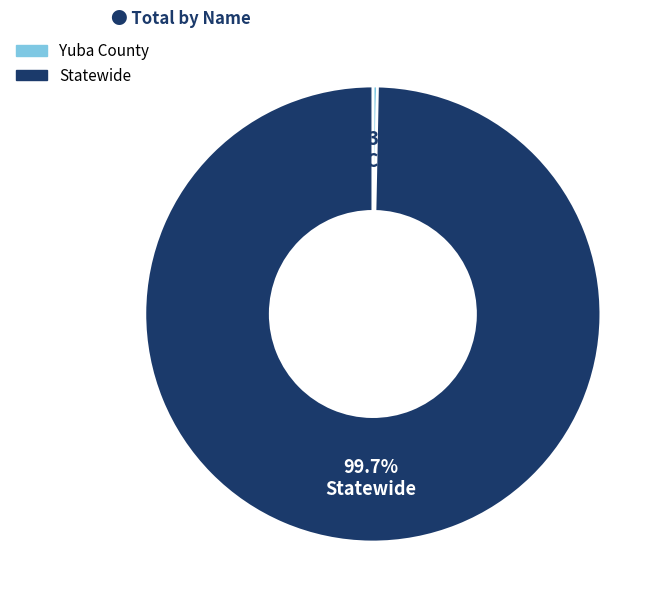

True or false: Yuba County accounts for 0% of the total.

True